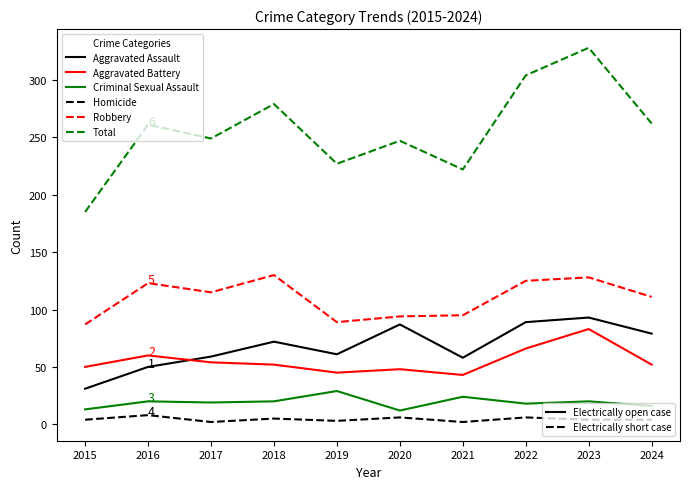

What is the spread (max minus min) of values at 2023?

324